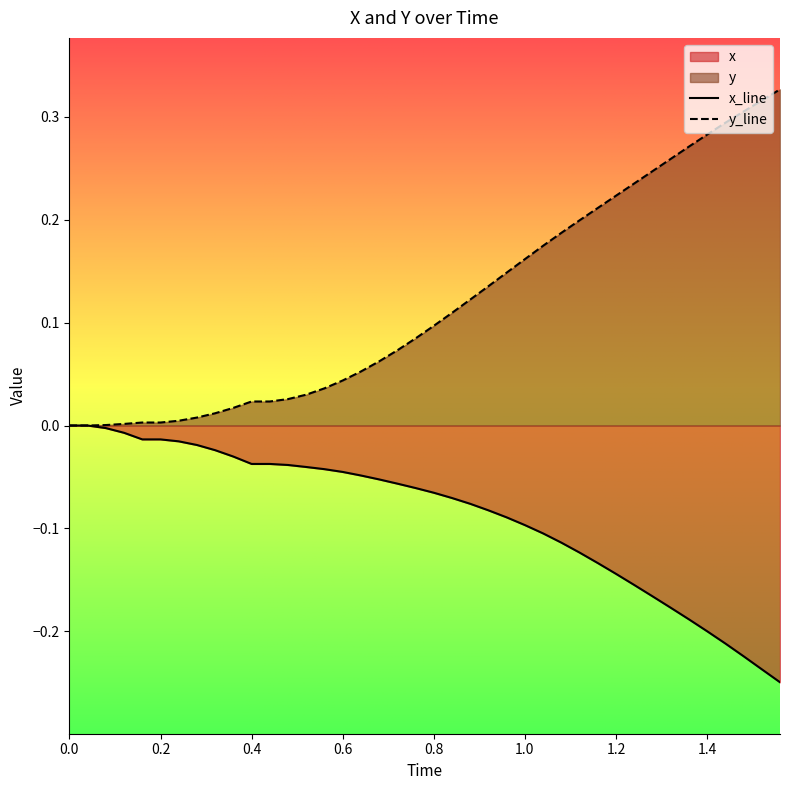

True or false: y and x cross at least once.

False